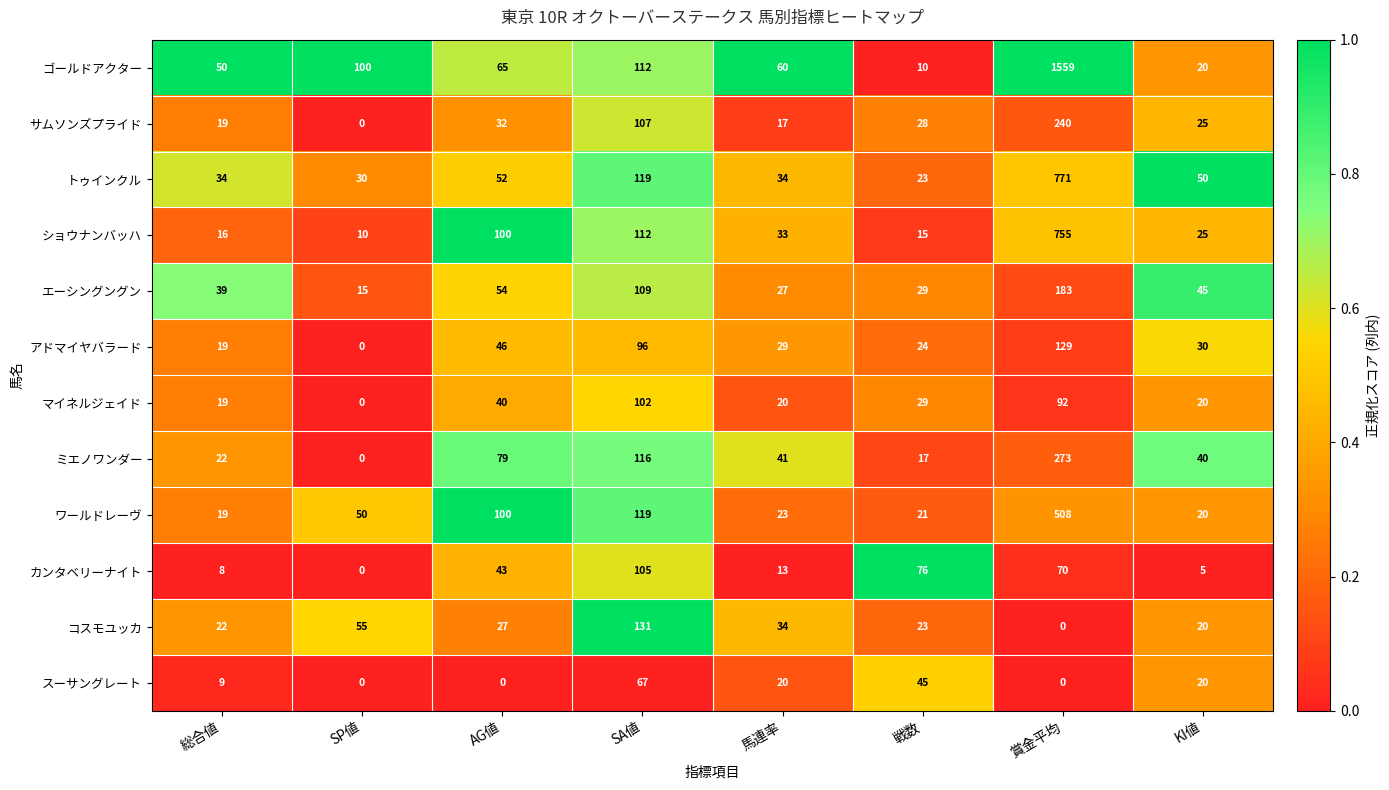

Which series has the largest range (max minus min)?

ゴールドアクター